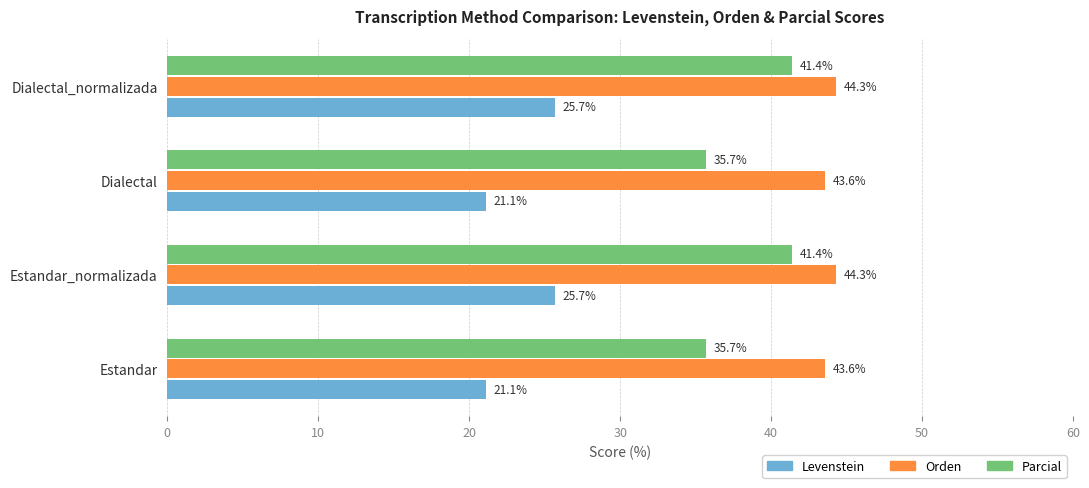

Is it true that Orden equals 72.5 at Dialectal?

False